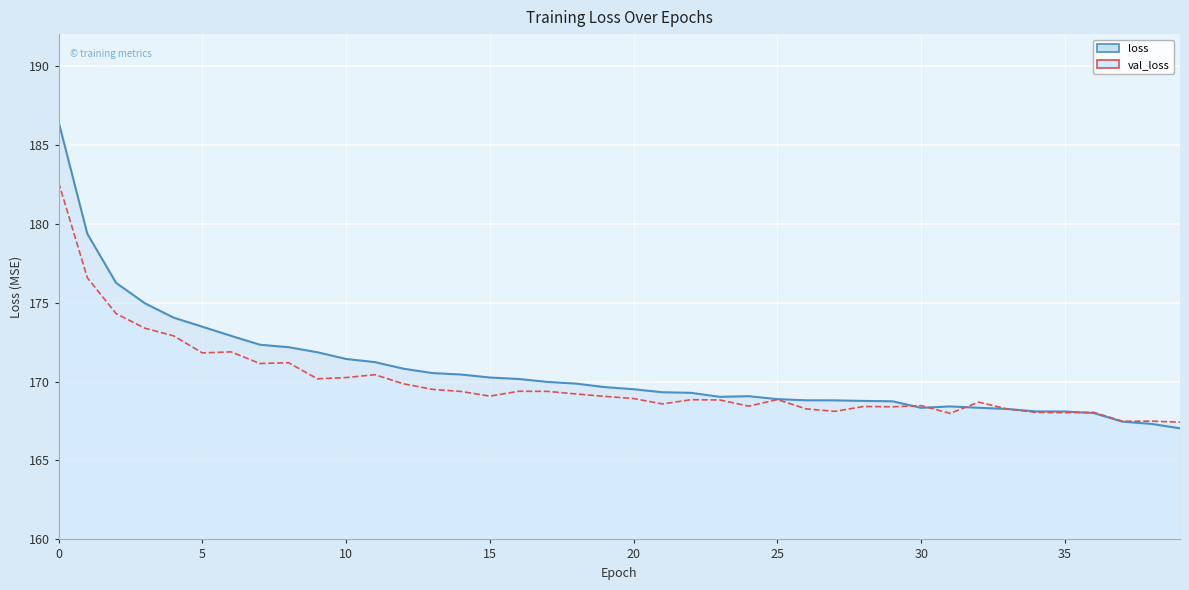

How many lines are shown in the chart?

2